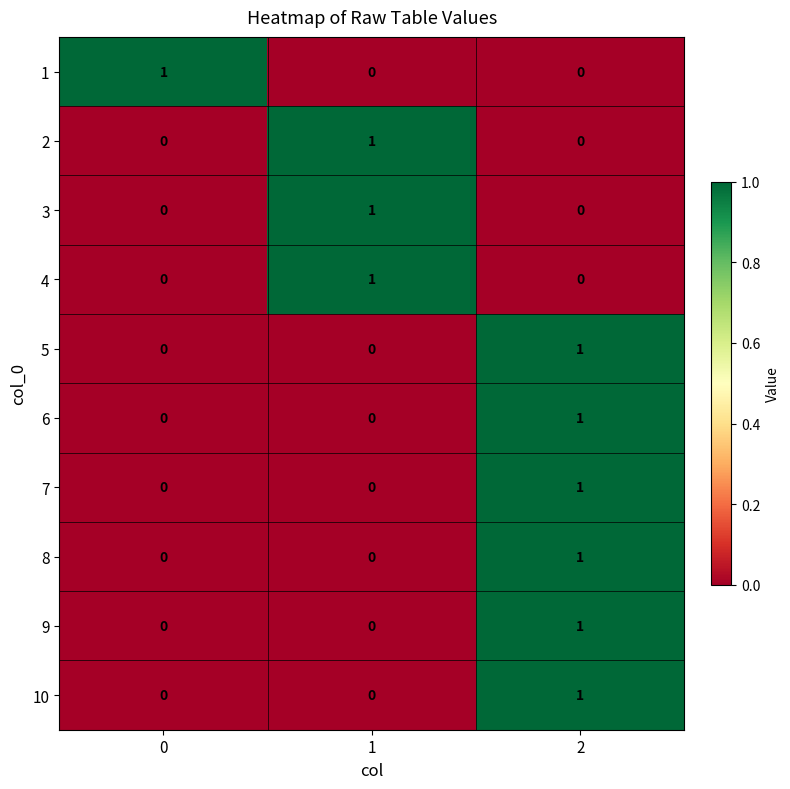

Count the 8 values in the range 0 to 1.

3